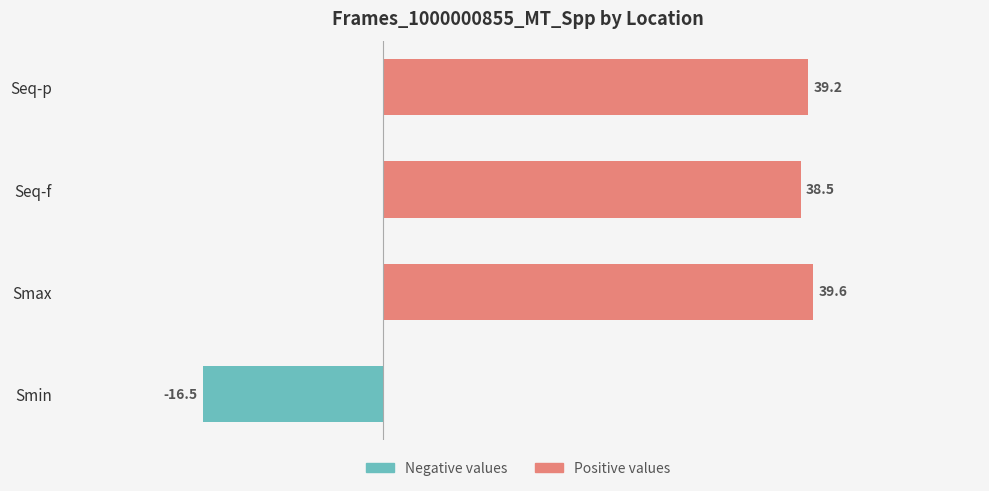

List the labels in order of value, largest first.

Smax, Seq-p, Seq-f, Smin